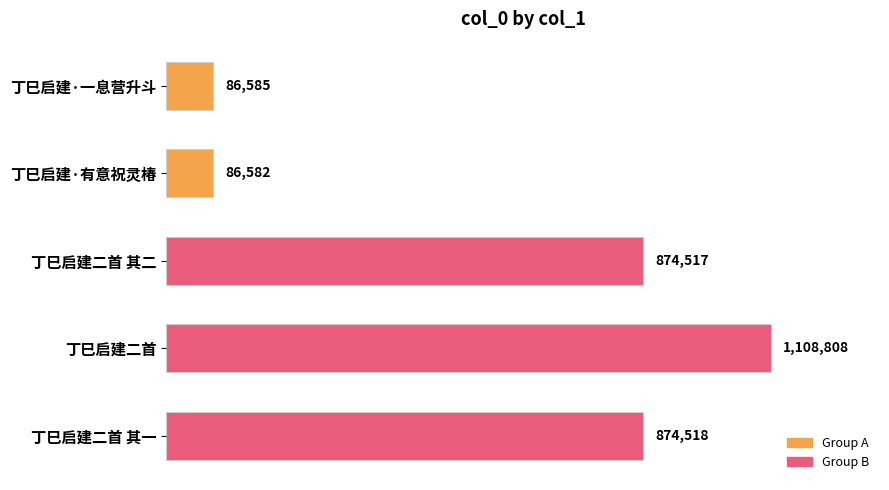

List the labels in order of value, smallest first.

丁巳启建·有意祝灵椿, 丁巳启建·一息营升斗, 丁巳启建二首 其二, 丁巳启建二首 其一, 丁巳启建二首